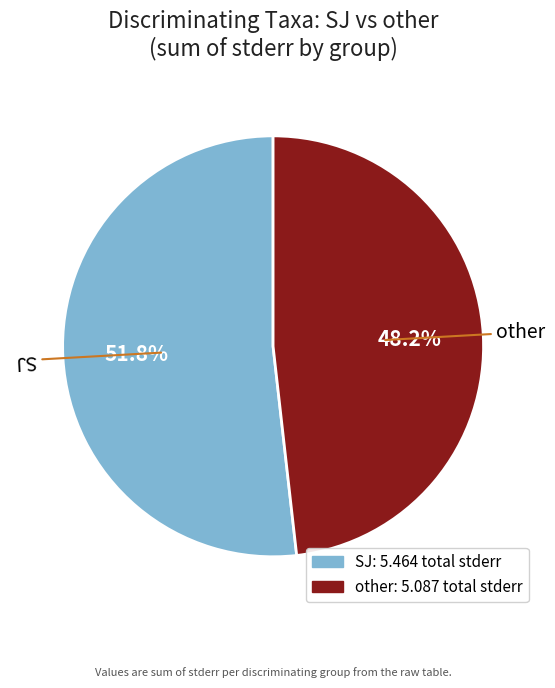

What is the smallest slice in the pie chart?

other